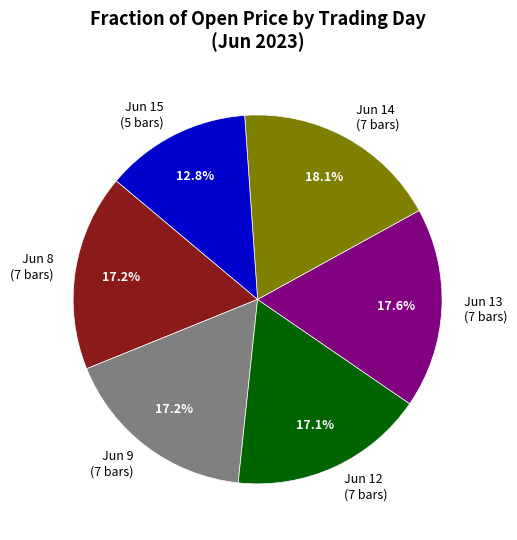

What is the ratio of the value at Jun 15 (5 bars) to the value at Jun 12 (7 bars)?

0.7